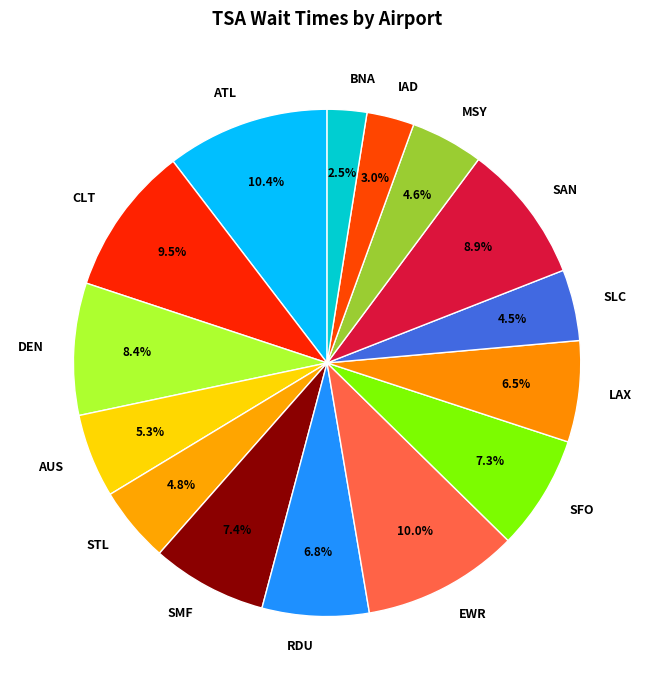

What percentage is the RDU slice, to the nearest percent?

7%